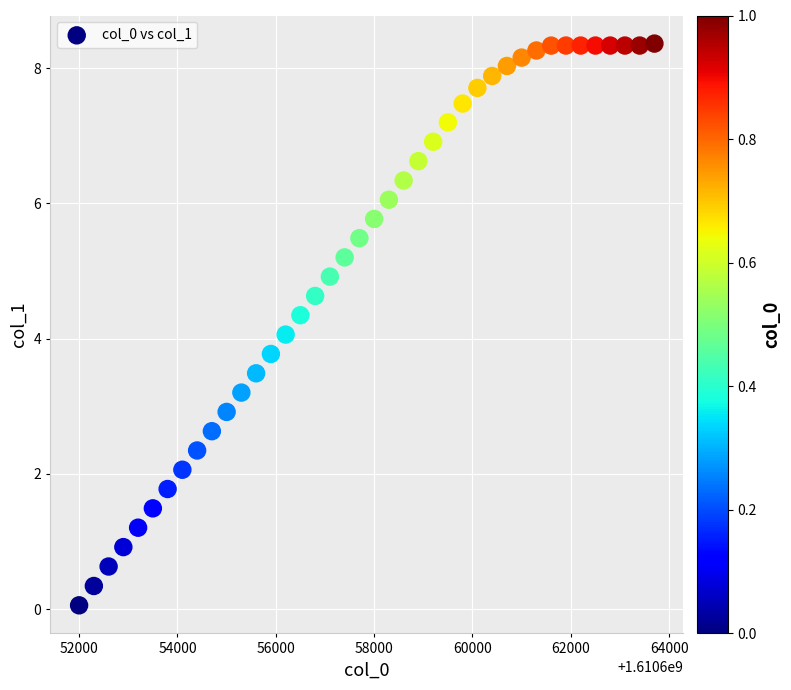

What is the range of Y values (max minus min)?

8.3